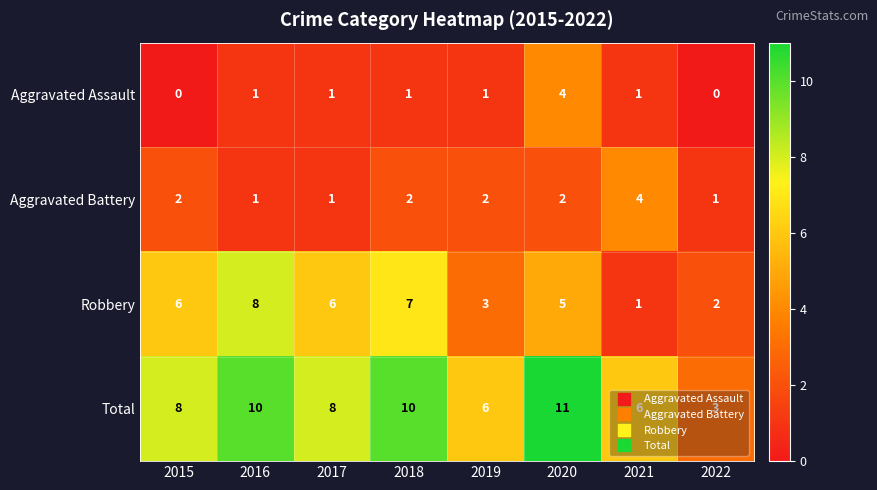

What is the difference between the second highest and second lowest values in the Total series?

4